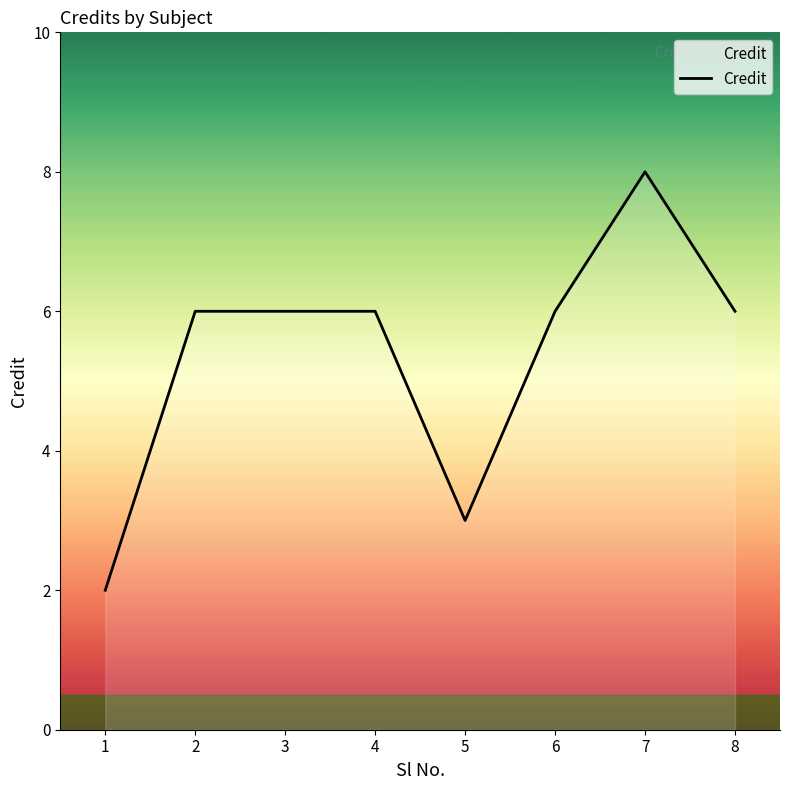

What is the difference between the maximum and minimum values?

6